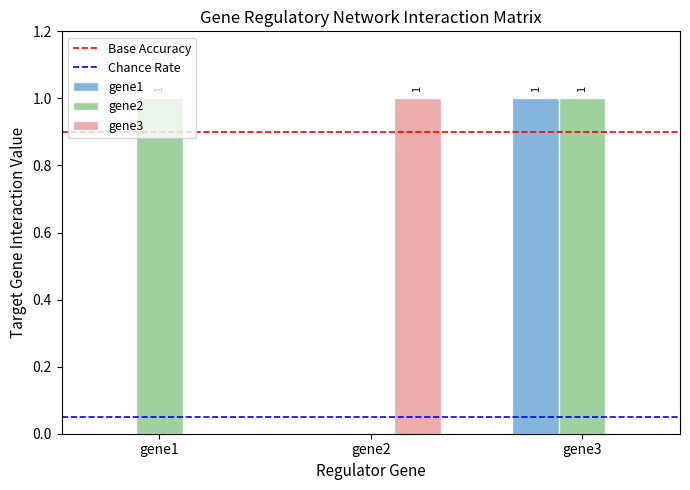

True or false: gene1 has a value of -1 at gene1.

False